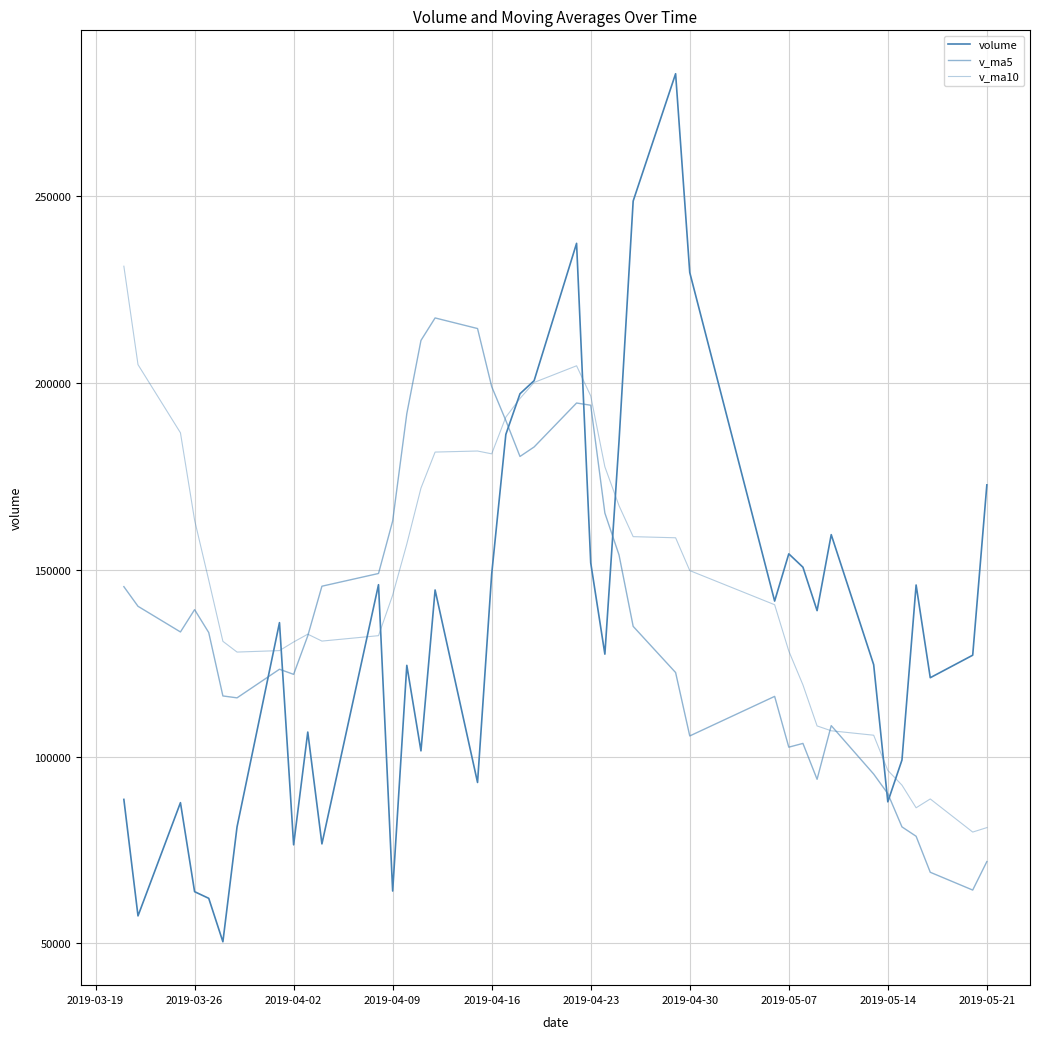

True or false: v_ma5 and volume intersect in this chart.

True